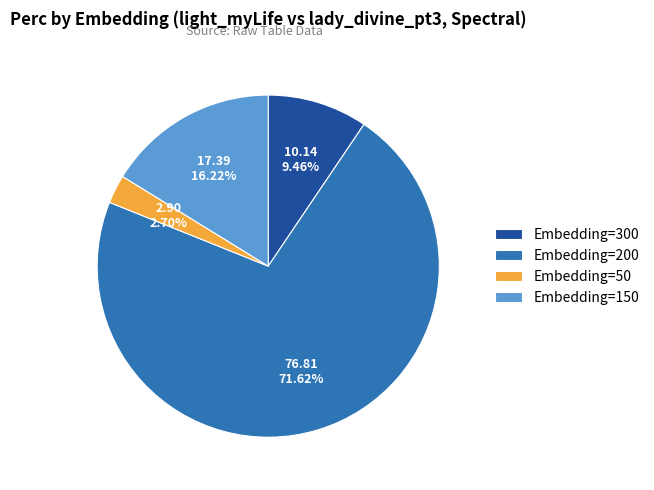

Which category accounts for the majority?

Embedding=200